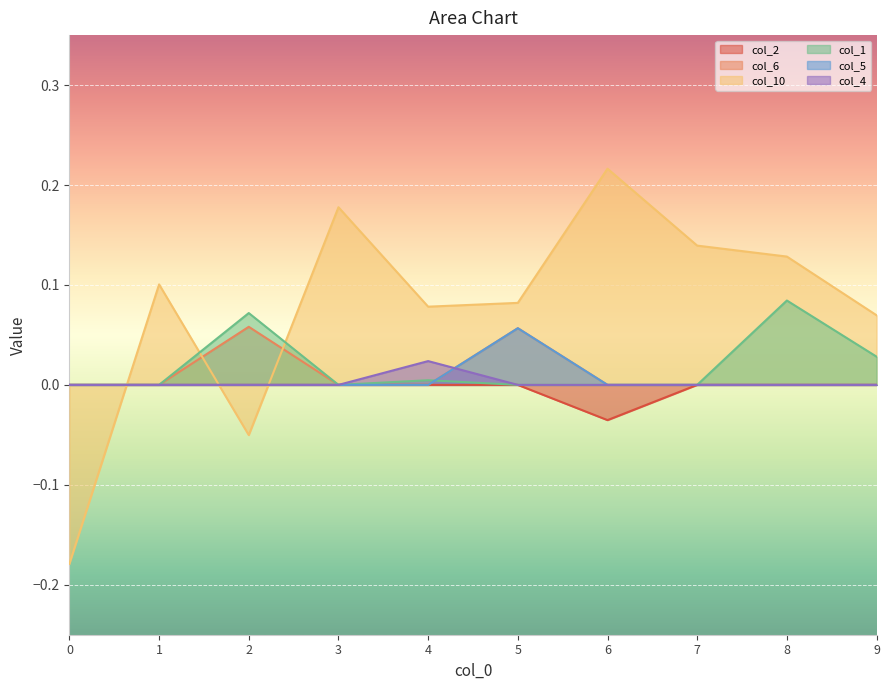

True or false: col_5 has more than 0 points higher than both neighbors.

True